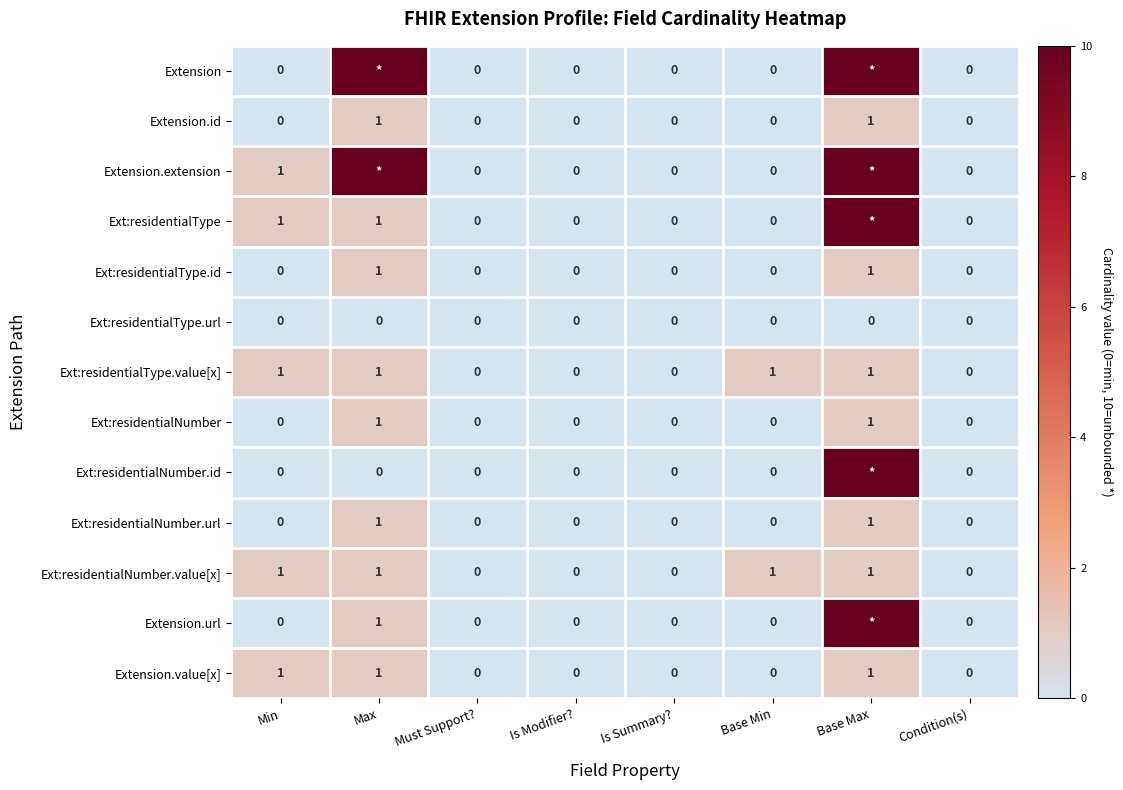

The Ext:residentialType.url series shows 0 at Max. True or false?

True